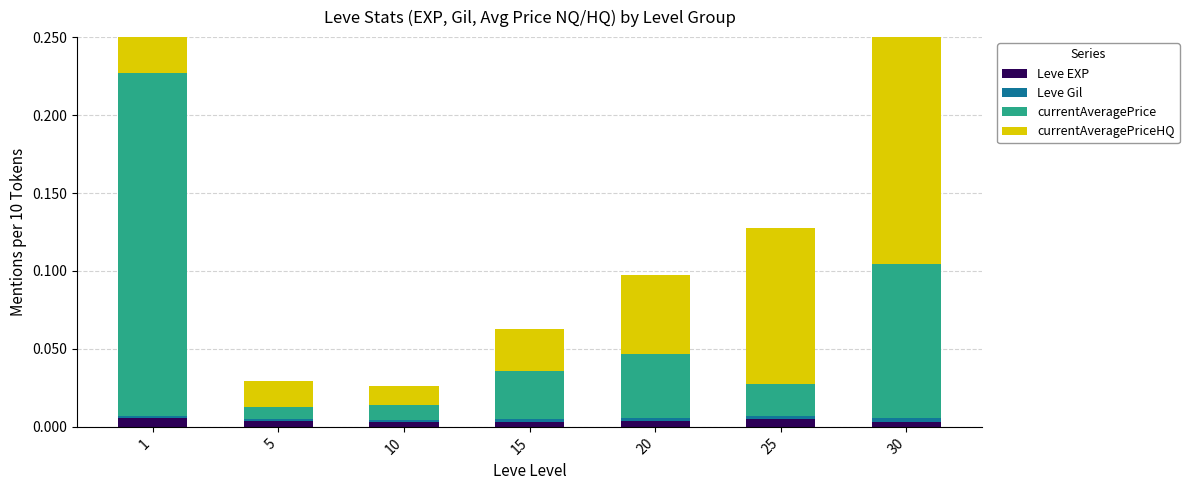

True or false: Leve Gil has a value of 0.0 at 20.

True